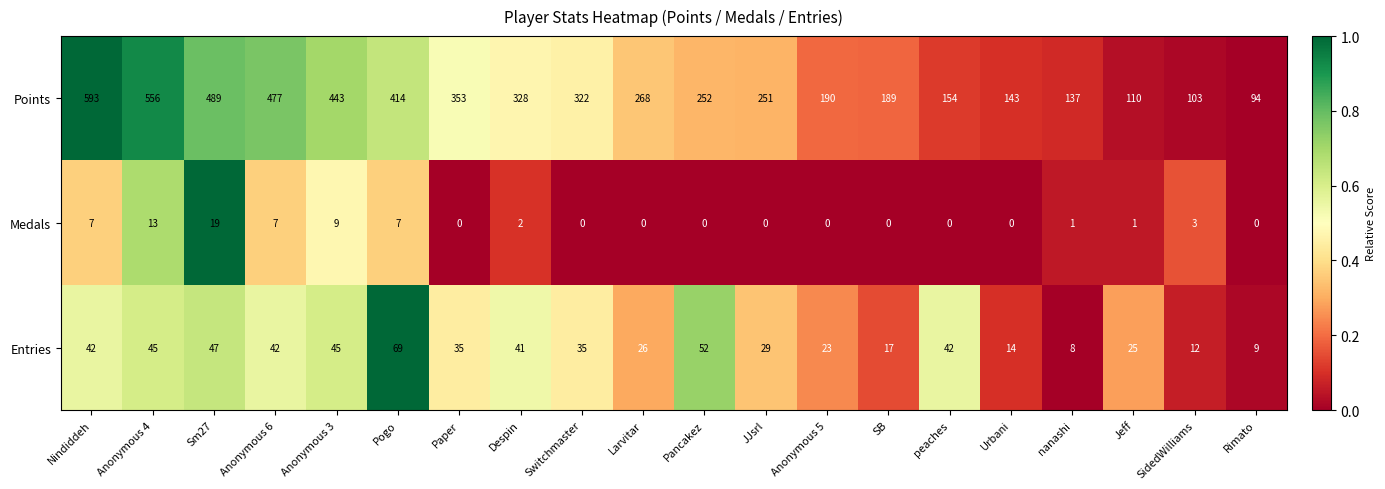

Which category has the highest value across all series?

Nindiddeh